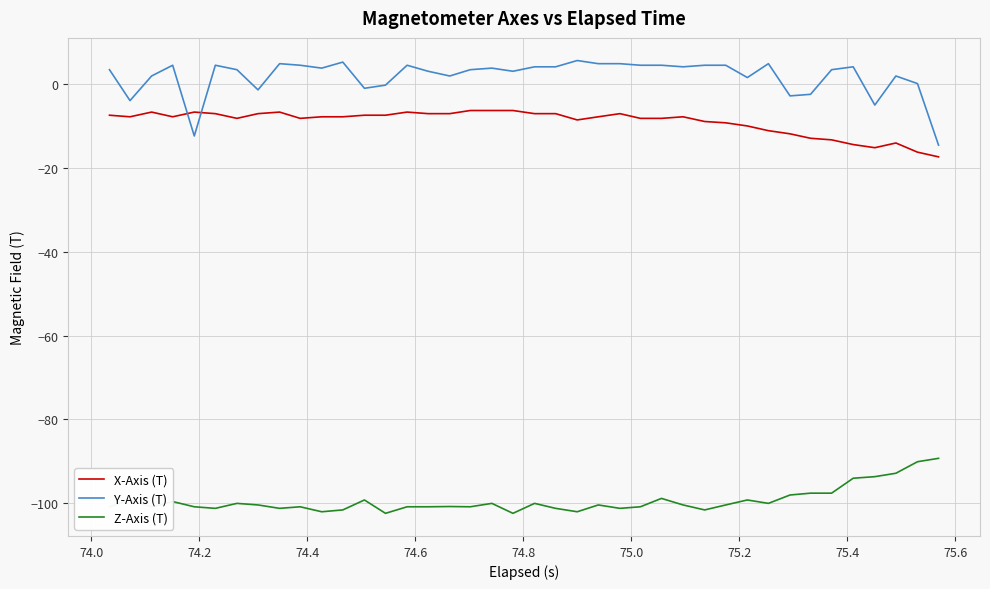

What are all the series names shown in the legend?

X-Axis (T), Y-Axis (T), Z-Axis (T)